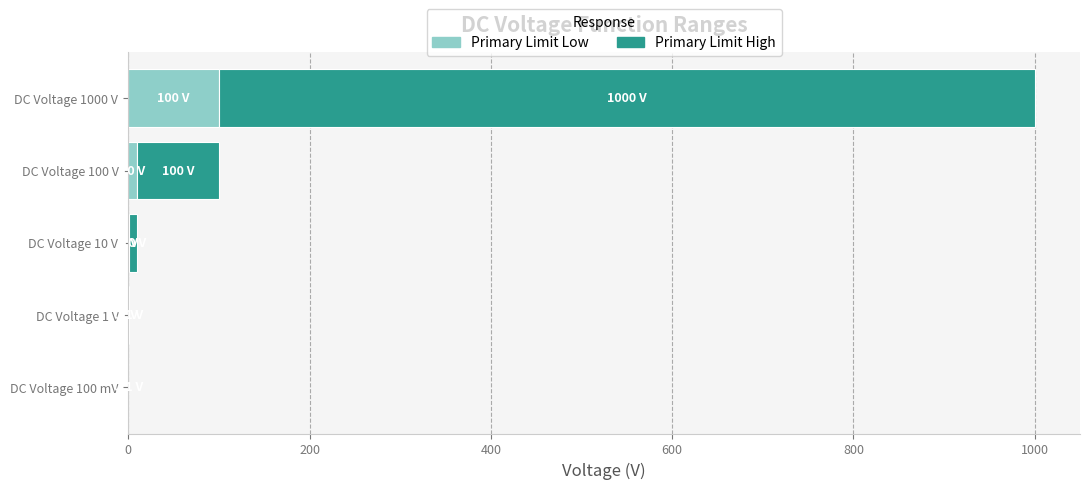

What is the approximate value of Primary Limit Low at DC Voltage 1000 V?

100.0